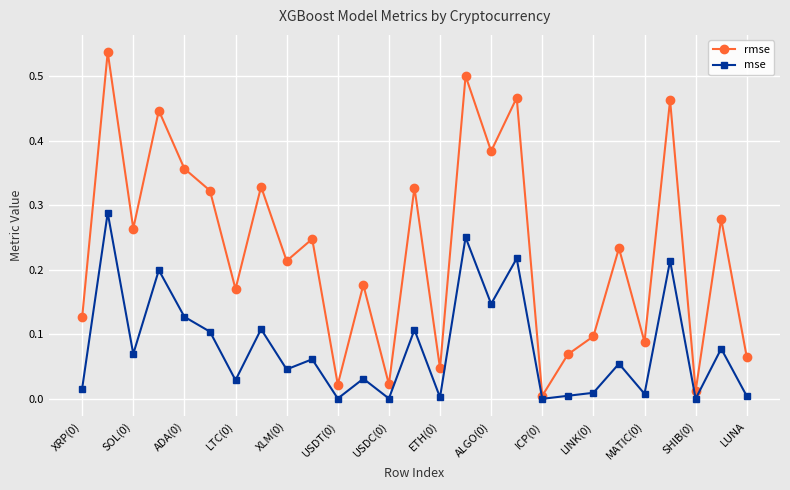

List the series in order of their peak value, highest first.

rmse, mse